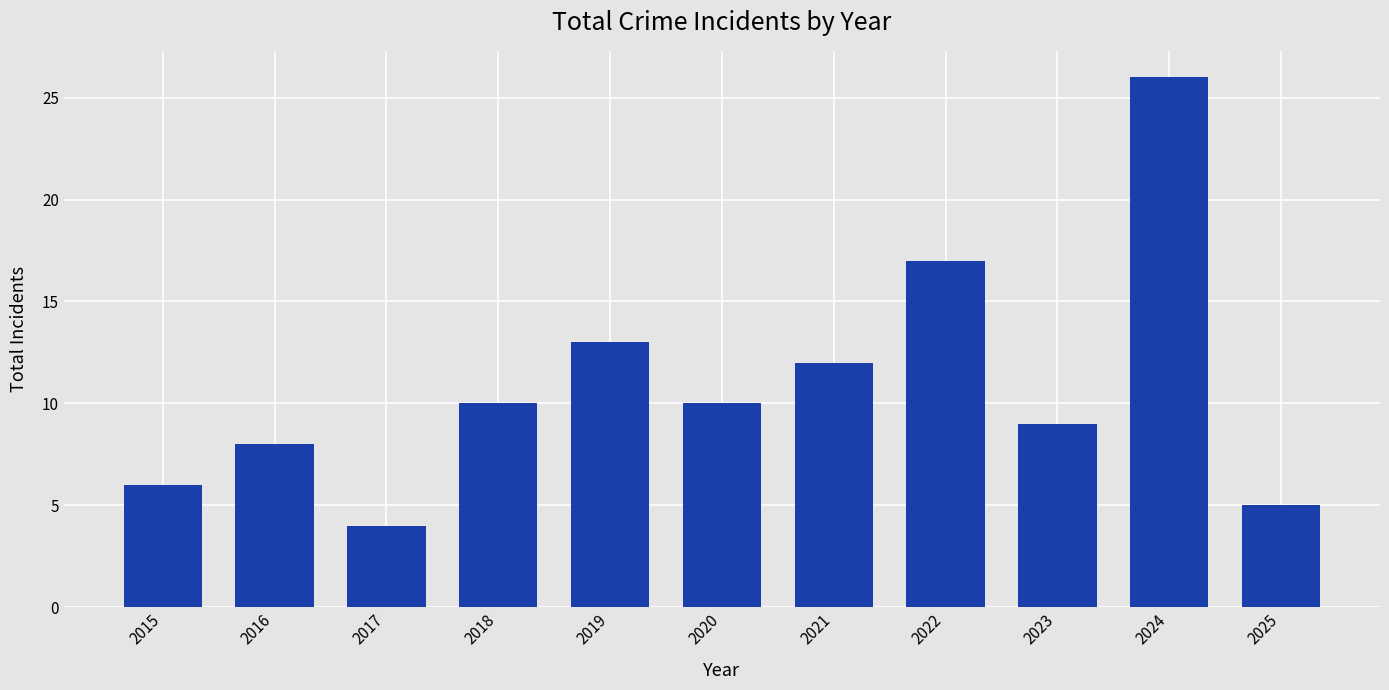

True or false: the data shows 2 at 2016.

False